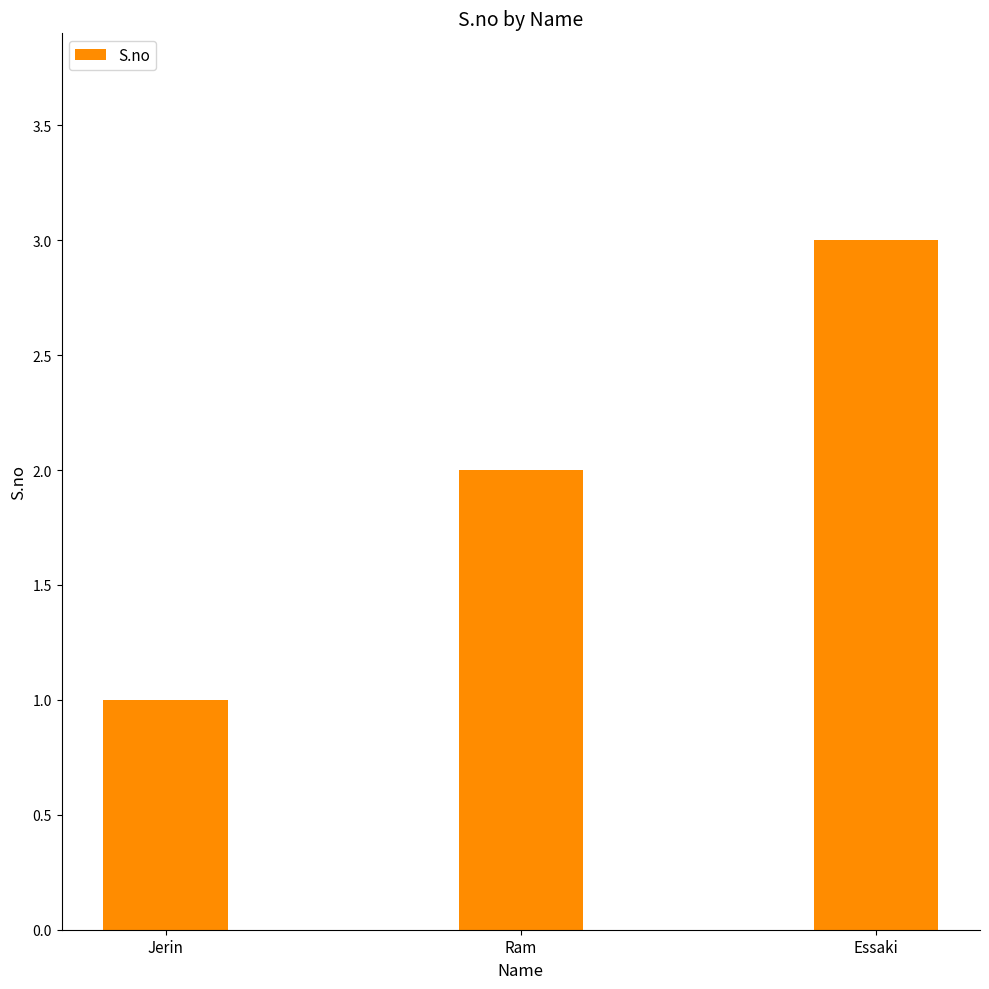

What is the value of the 2nd bar from the left?

2